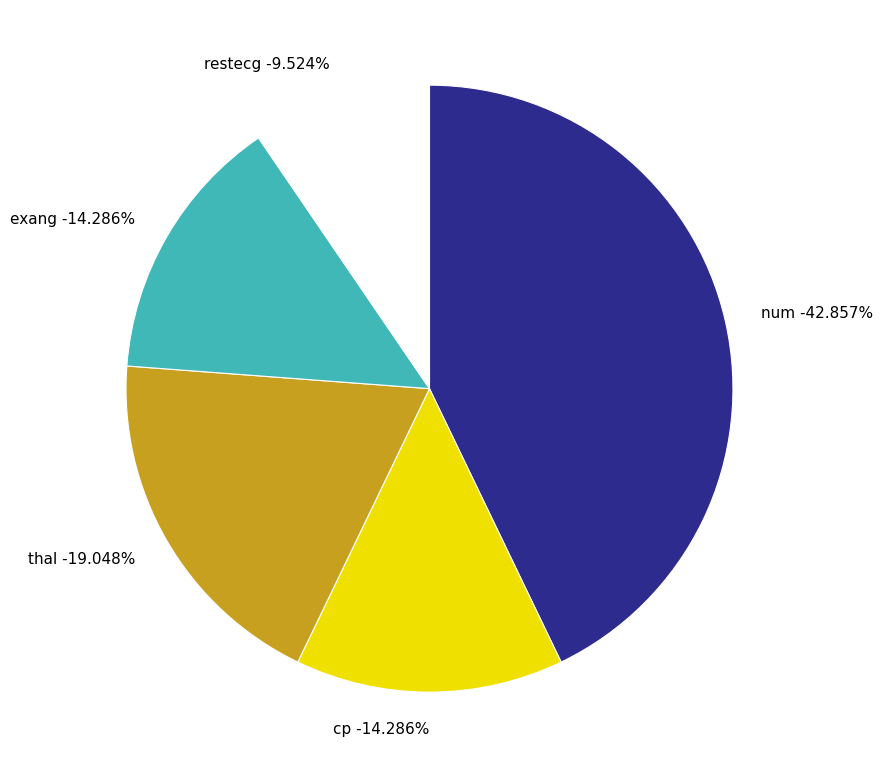

What is the largest slice in the pie chart?

num